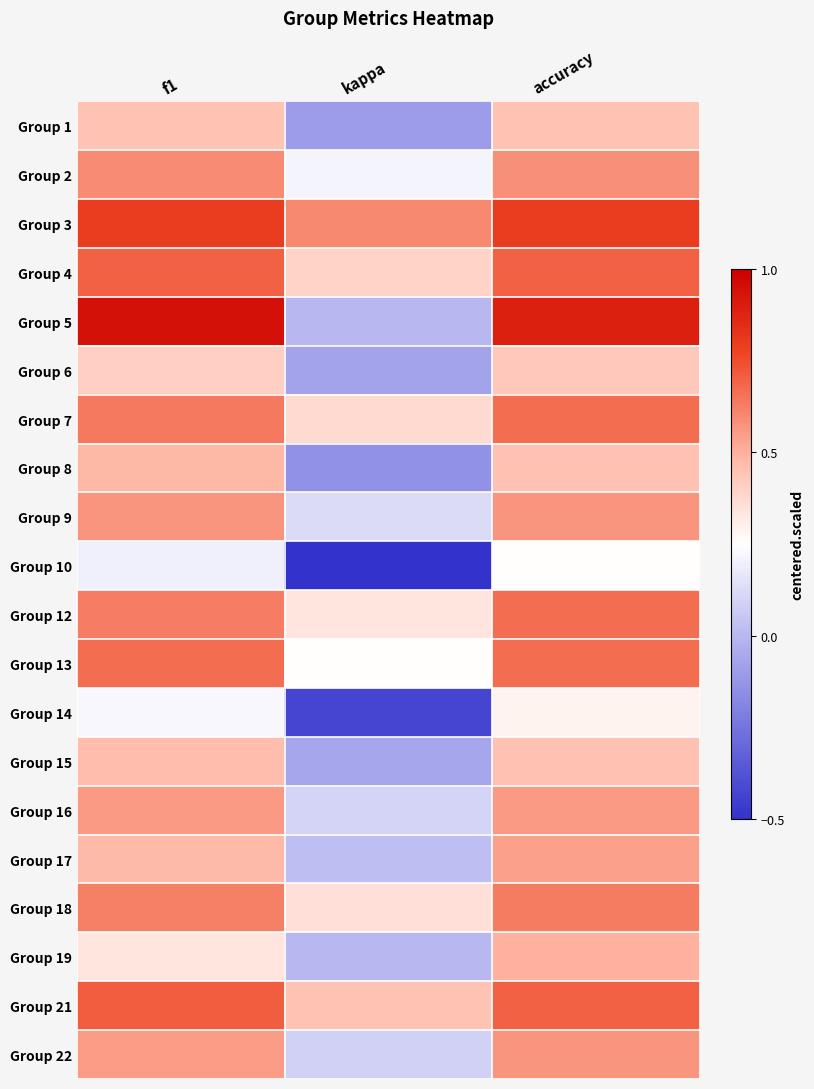

How many series are shown in this chart?

20